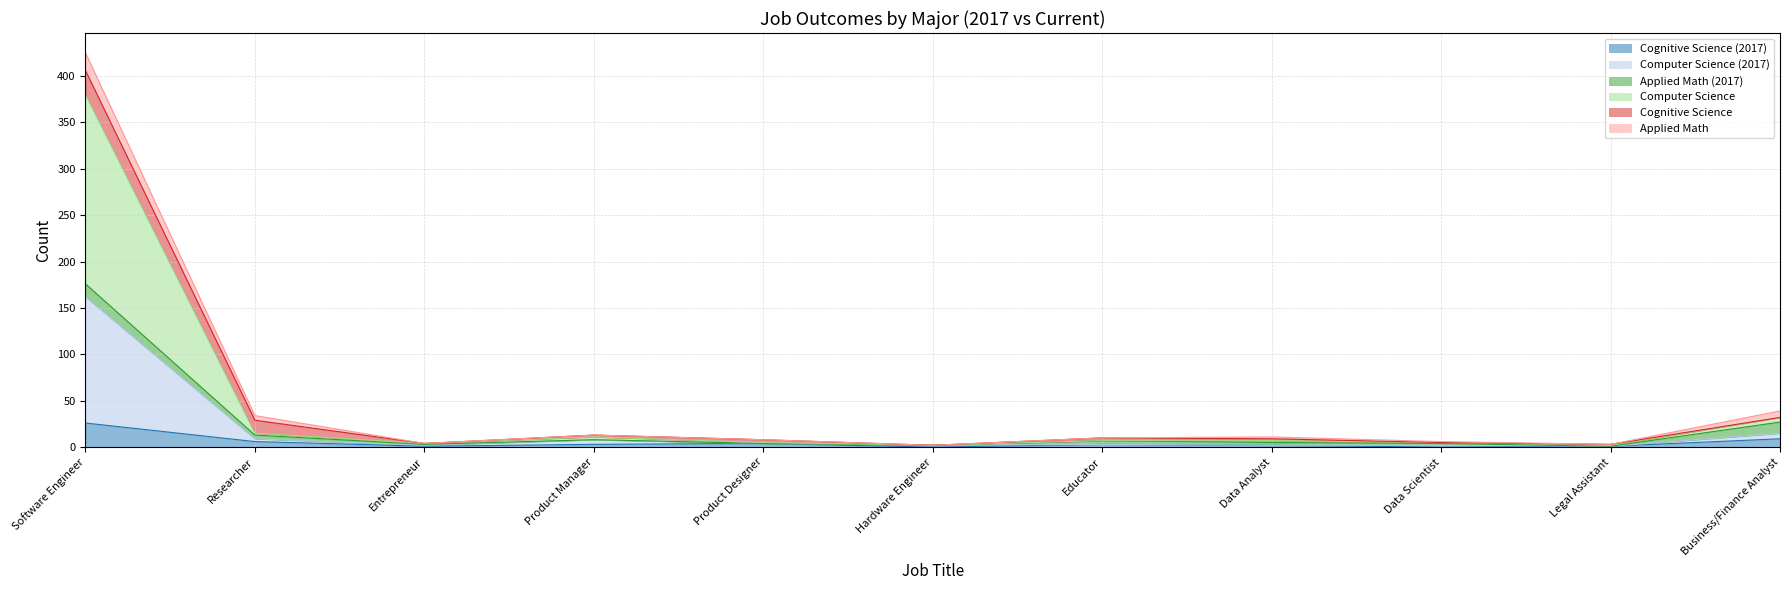

At which label does Cognitive Science (2017) first exceed 3?

Software Engineer